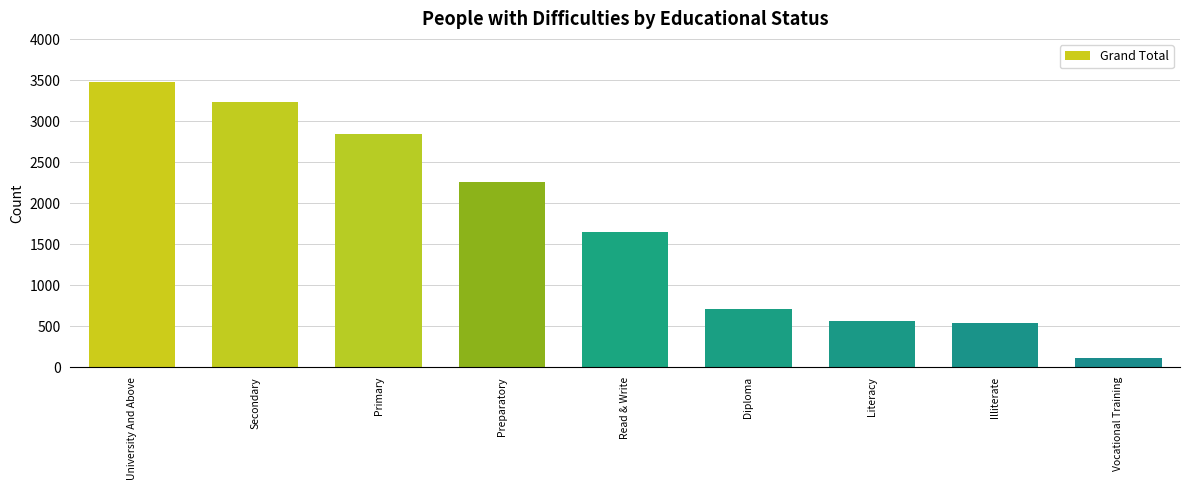

What is the value of the 3rd bar from the left?

2848